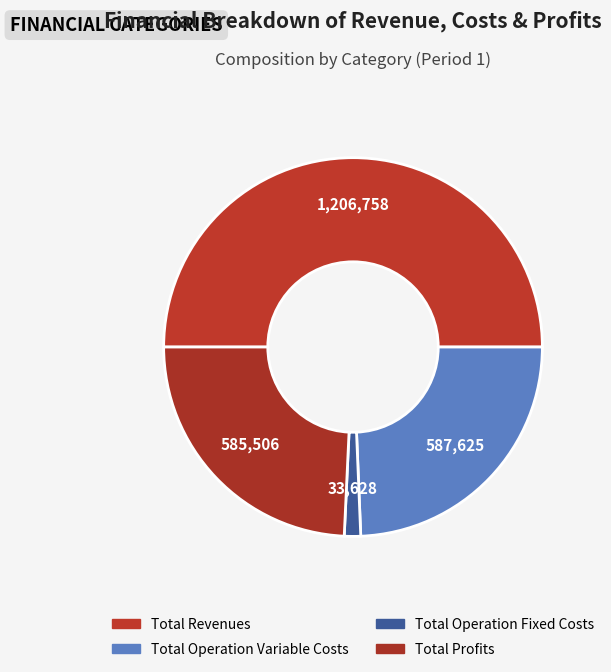

Count the number of slices in the pie.

4